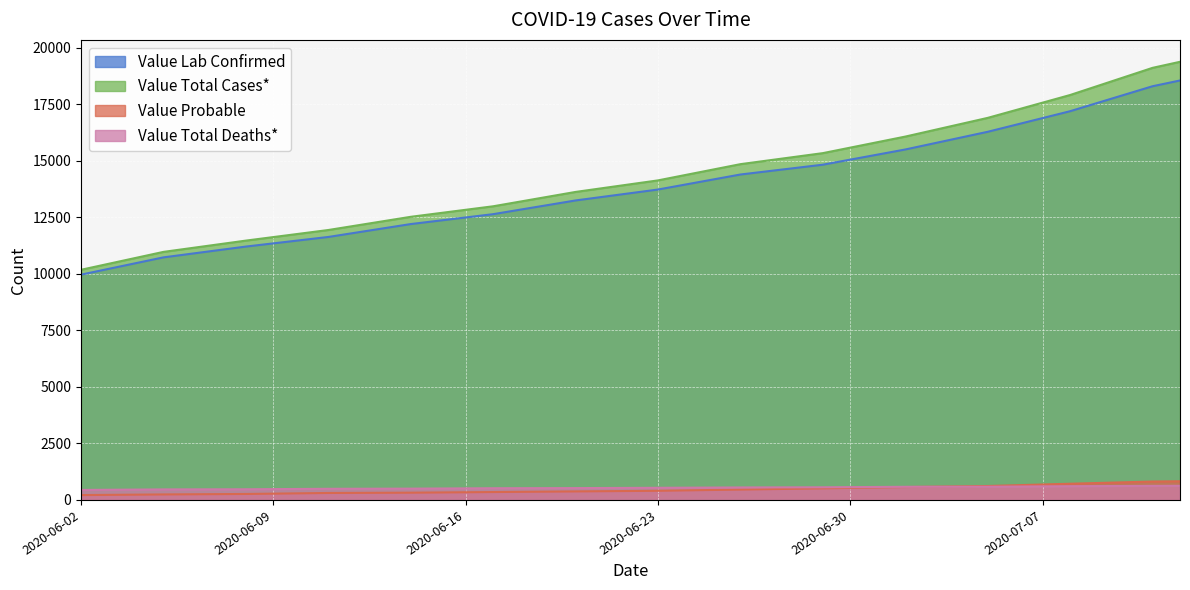

What is the value of the Value Total Deaths* point at the 12th from the left?

585